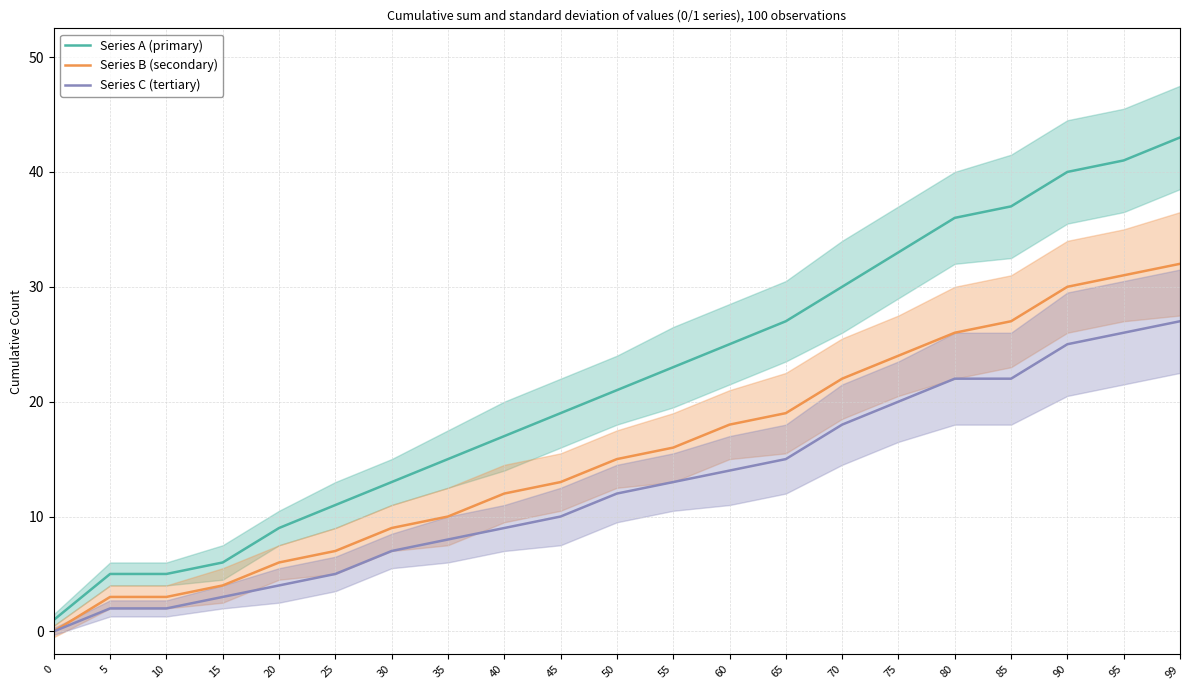

At which label does Series C (tertiary) reach its peak?

99